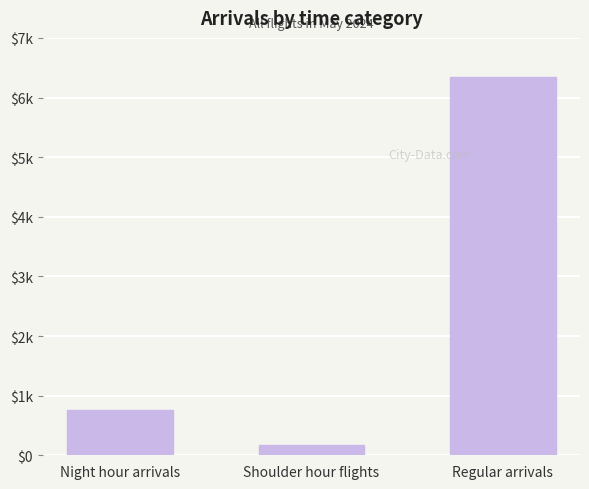

List the labels in order of value, largest first.

Regular arrivals, Night hour arrivals, Shoulder hour flights